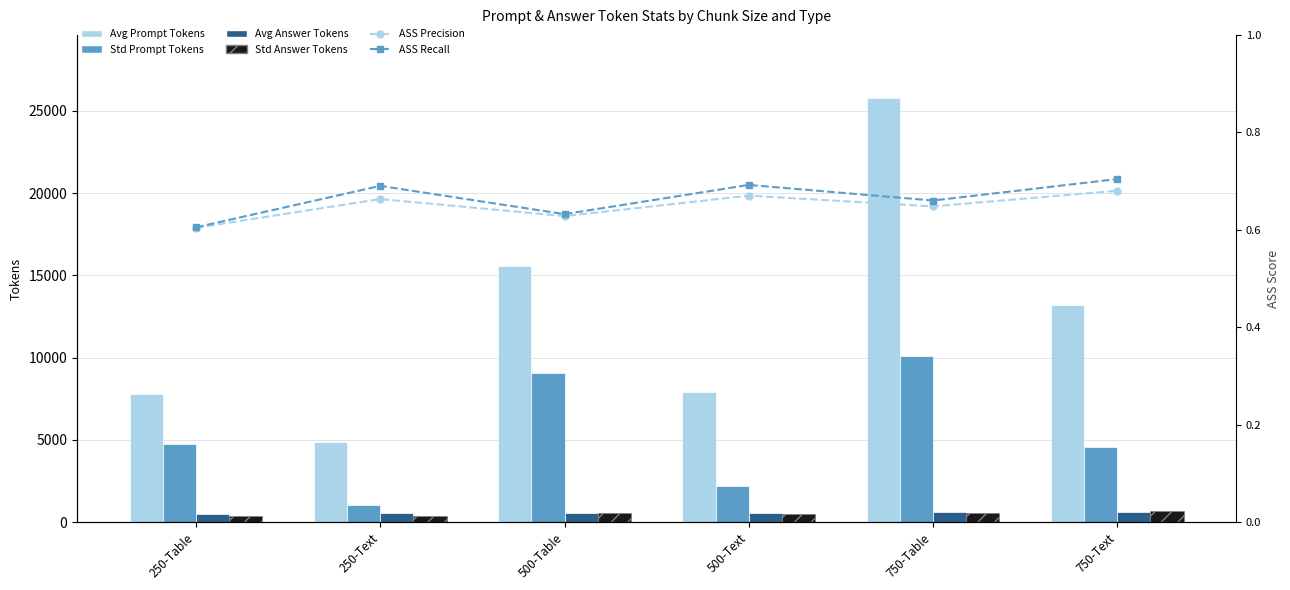

At which category does the chart reach its peak across all series?

750-Table